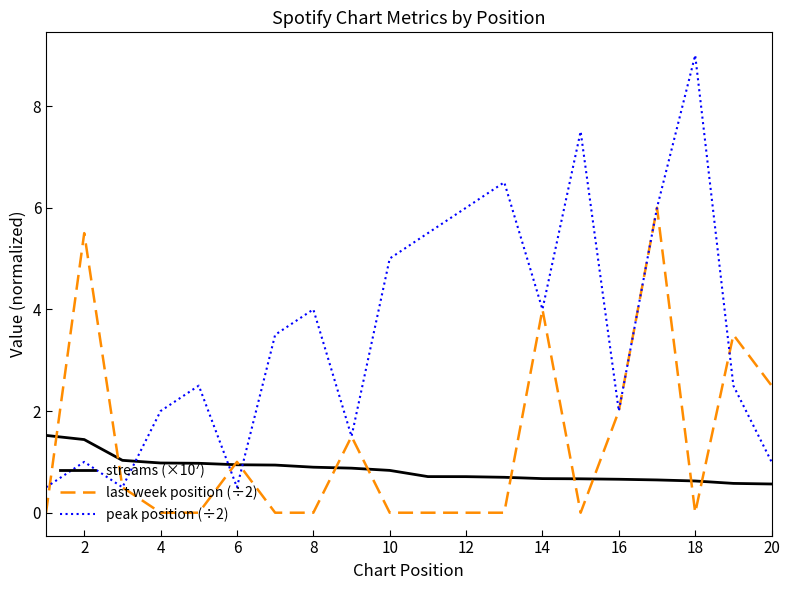

What is the maximum value for last week position (÷2)?

6.0